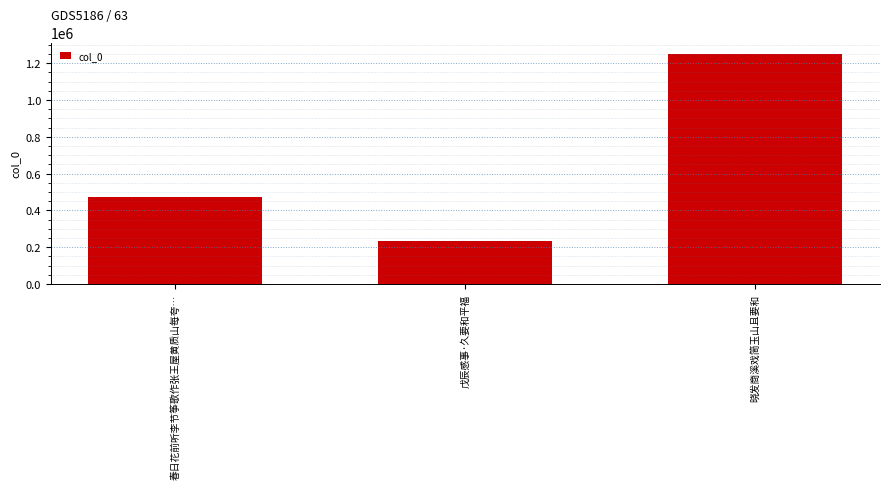

What is the change in value from 春日花前听李节筝歌作张王屋黄质山每夸… to 戊辰感事·久要和平福?

-240834